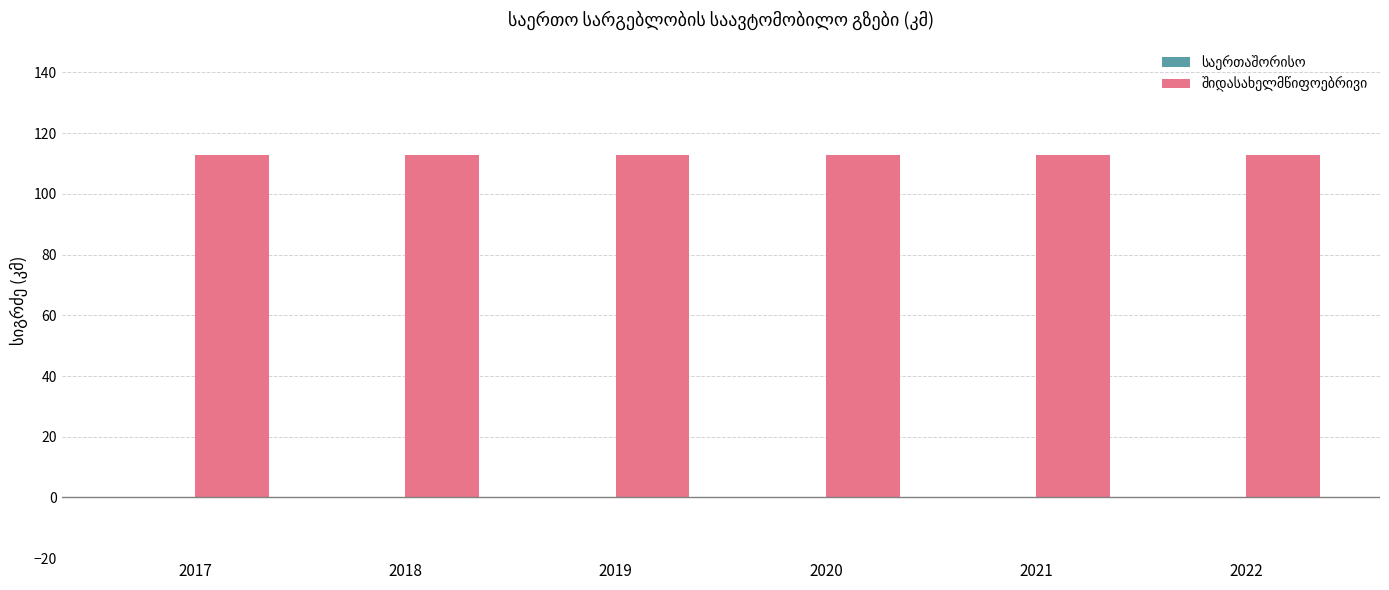

What is the average value of the შიდასახელმწიფოებრივი series?

112.7